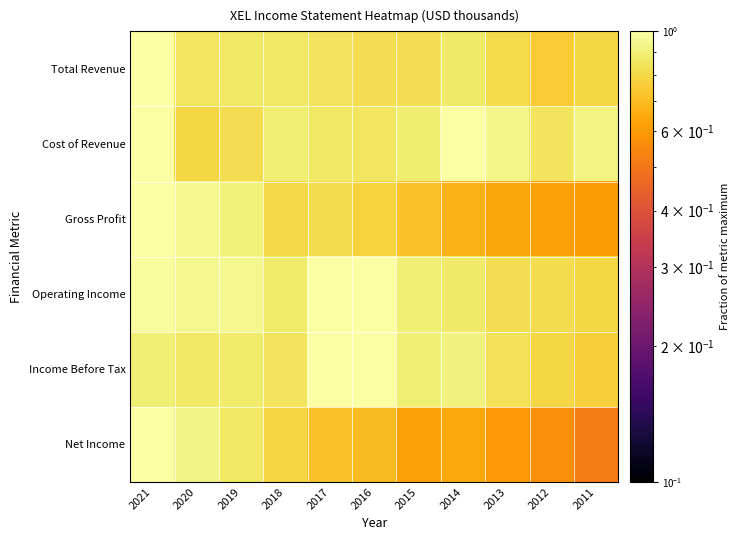

Reading right to left, transcribe all the data shown in this chart.

Total Revenue: 2011=0.8	2012=0.8	2013=0.8	2014=0.9	2015=0.8	2016=0.8	2017=0.8	2018=0.9	2019=0.9	2020=0.9	2021=1.0
Cost of Revenue: 2011=0.9	2012=0.8	2013=0.9	2014=1.0	2015=0.9	2016=0.9	2017=0.9	2018=0.9	2019=0.8	2020=0.8	2021=1.0
Gross Profit: 2011=0.6	2012=0.6	2013=0.6	2014=0.7	2015=0.7	2016=0.8	2017=0.8	2018=0.8	2019=0.9	2020=0.9	2021=1.0
Operating Income: 2011=0.8	2012=0.8	2013=0.8	2014=0.9	2015=0.9	2016=1.0	2017=1.0	2018=0.9	2019=0.9	2020=0.9	2021=1.0
Income Before Tax: 2011=0.8	2012=0.8	2013=0.8	2014=0.9	2015=0.9	2016=1.0	2017=1.0	2018=0.8	2019=0.9	2020=0.9	2021=0.9
Net Income: 2011=0.5	2012=0.6	2013=0.6	2014=0.6	2015=0.6	2016=0.7	2017=0.7	2018=0.8	2019=0.9	2020=0.9	2021=1.0